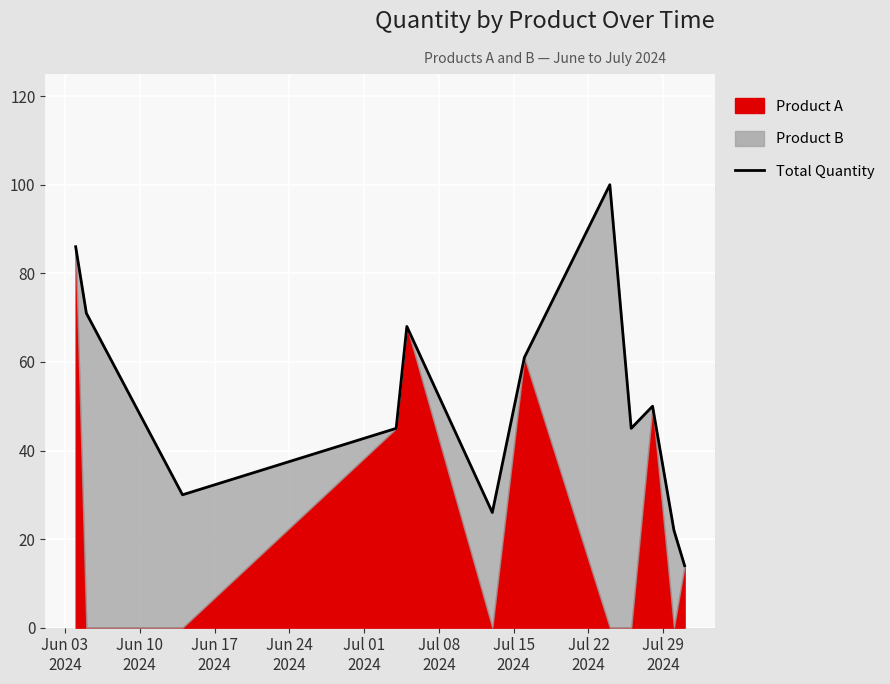

What is the difference between the values at Jul 15
2024 and Jul 22
2024?

39